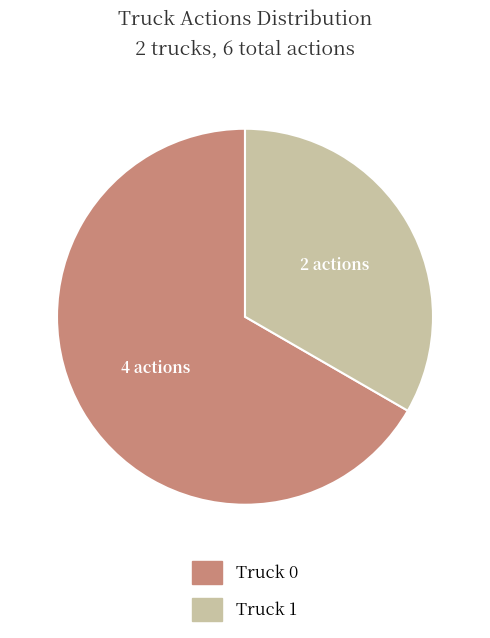

True or false: Truck 1 accounts for 39% of the total.

False